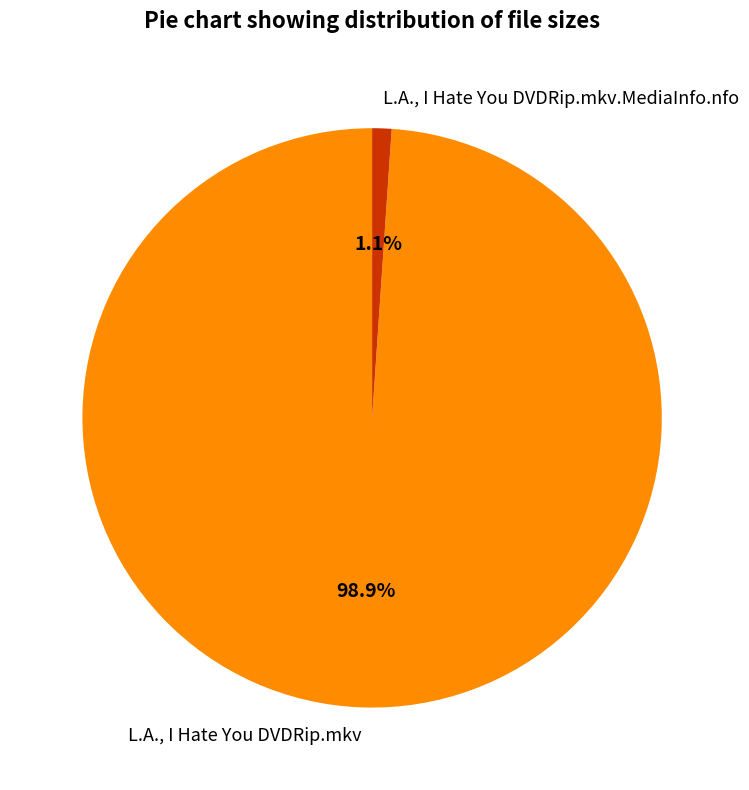

Which slice represents more than half of the pie?

L.A., I Hate You DVDRip.mkv